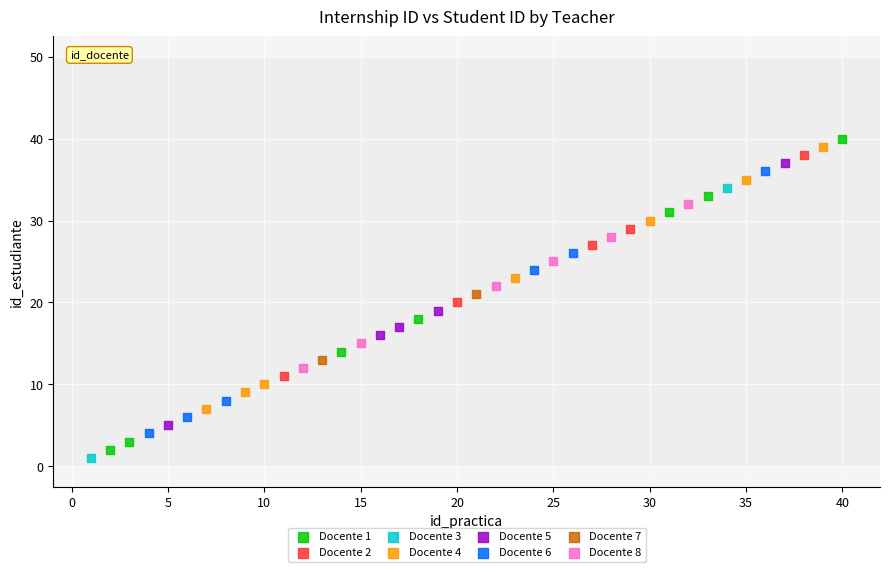

What are all the series names shown in the legend?

Docente 1, Docente 2, Docente 3, Docente 4, Docente 5, Docente 6, Docente 7, Docente 8